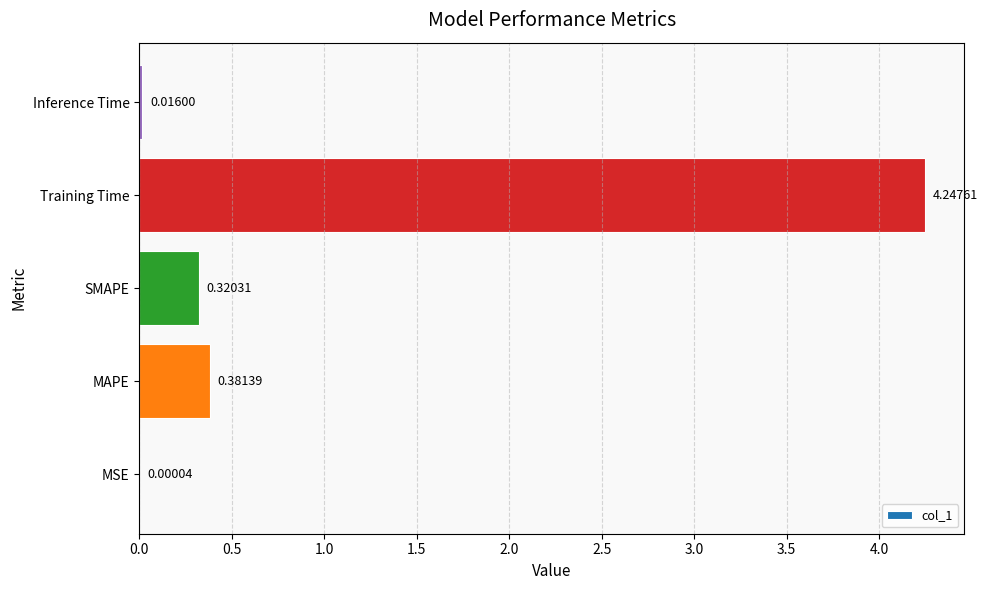

What is the sum of all values?

5.0